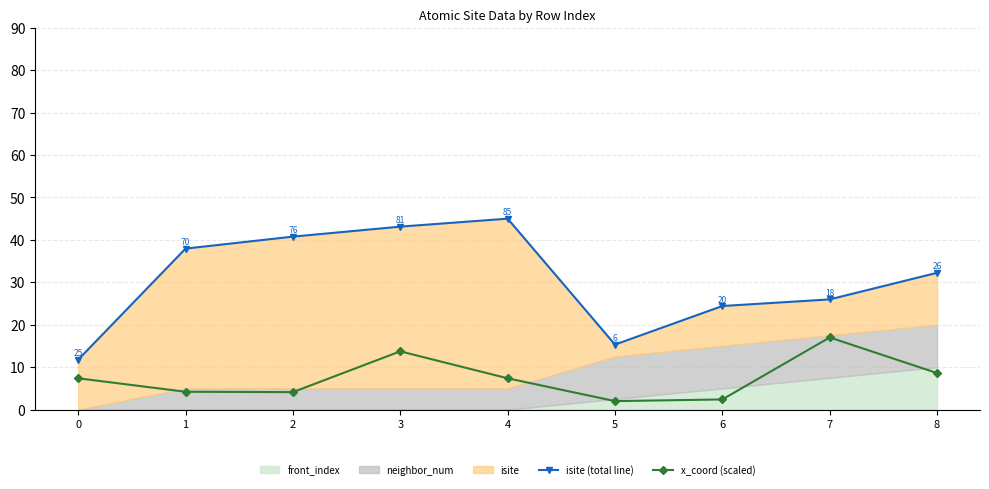

At which category does x_coord (scaled) reach its first local peak?

3